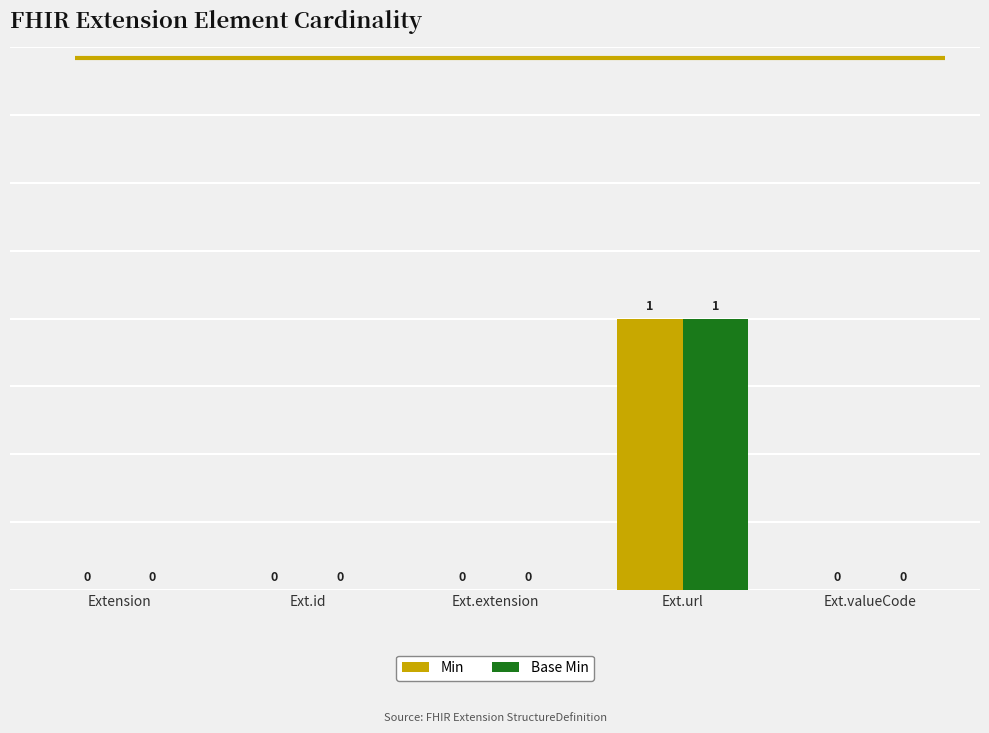

Count the Base Min values in the range 0 to 1.

5